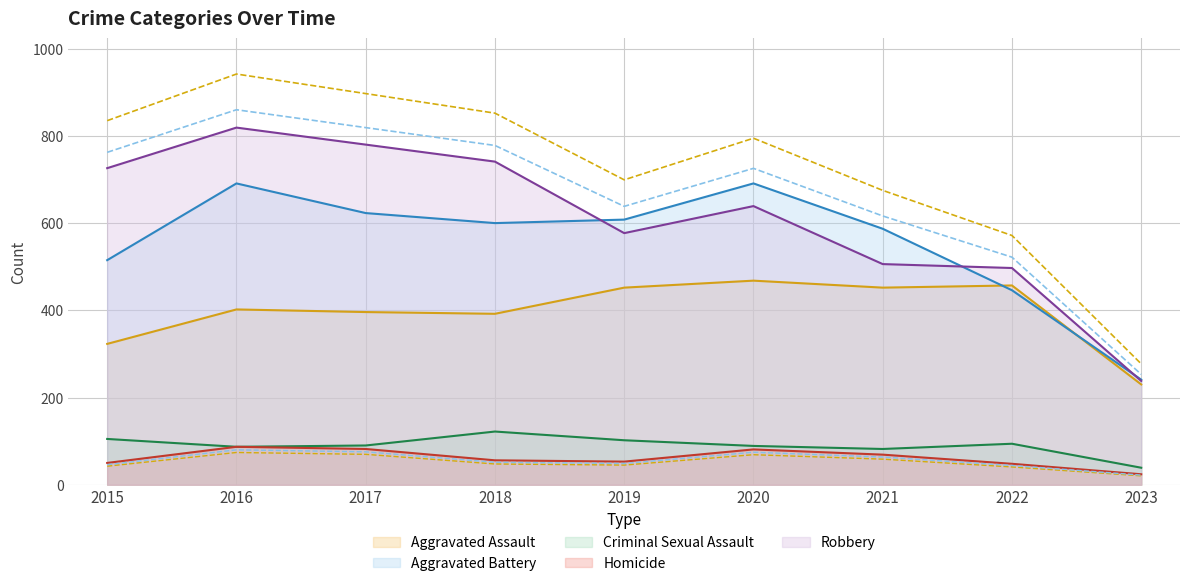

The Robbery series shows 238 at 2023. True or false?

True